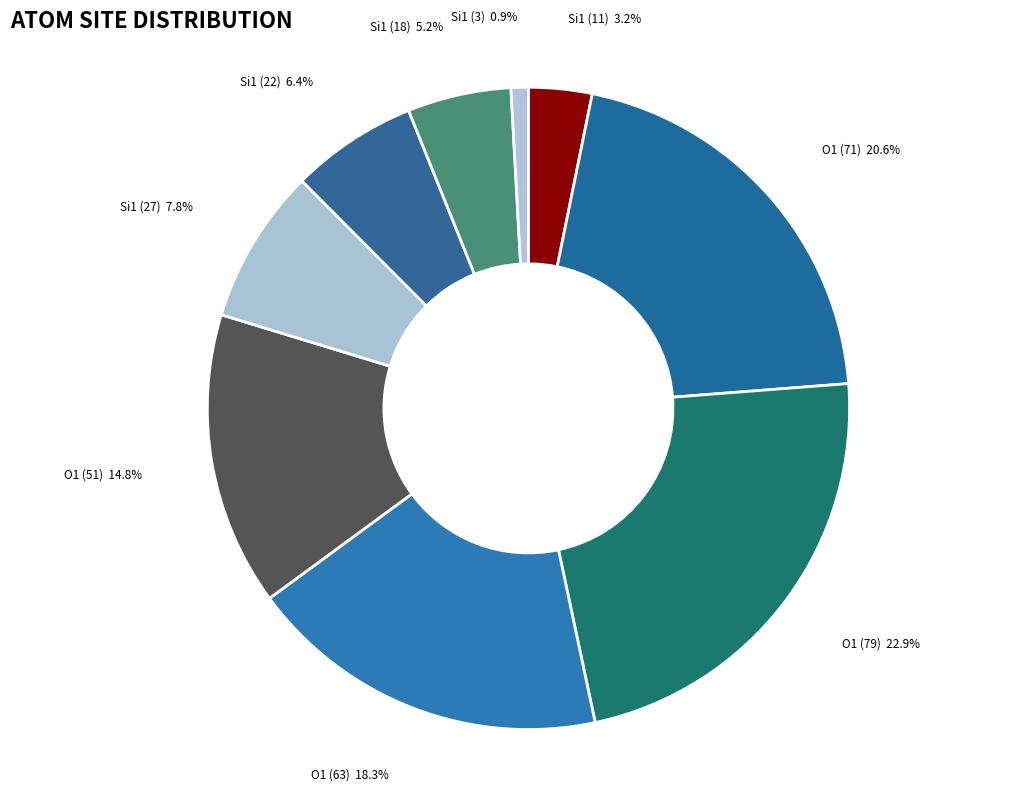

Is O1 (63) the majority of the pie?

No